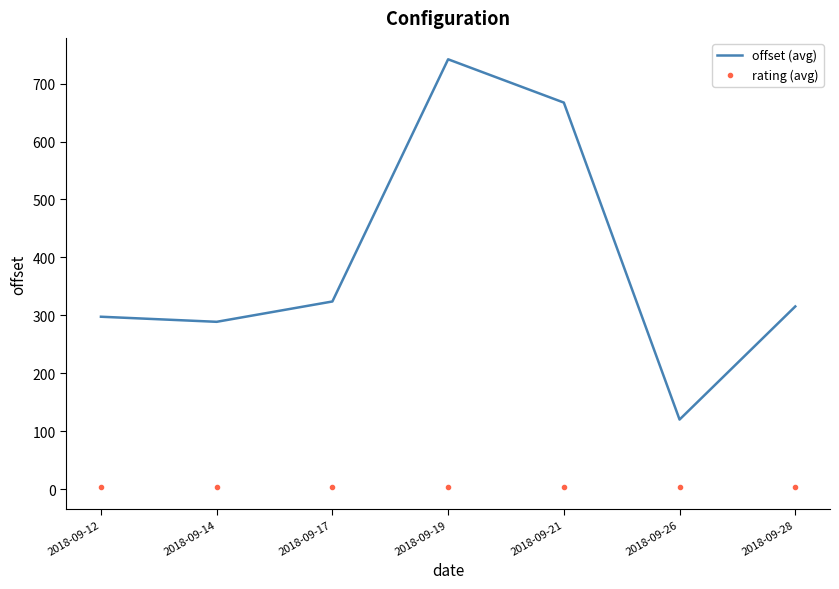

What is the difference between the rating (avg) values at 2018-09-12 and 2018-09-21?

1.0